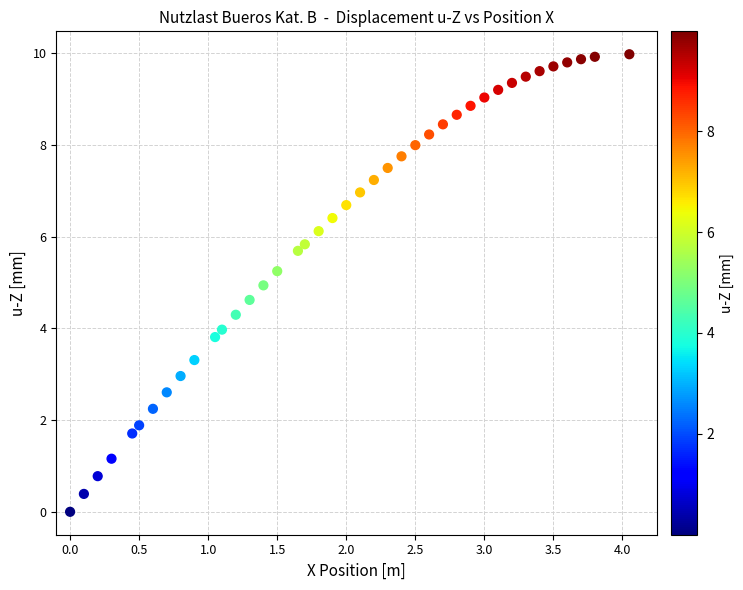

What is the range of X values (max minus min)?

4.1